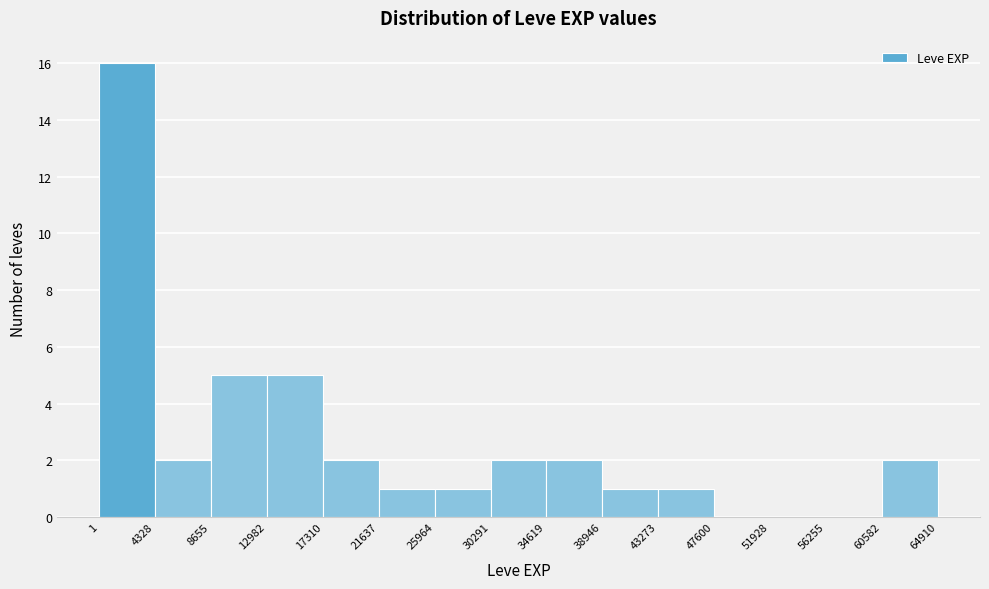

Reading left to right, transcribe this chart: for each bar, give the range it covers on the x-axis and its height. The values are not printed on the chart, so give them approximately, as read against the axis.

1 to 4328: 16
4328 to 8655: 2
8655 to 12982: 5
12982 to 17310: 5
17310 to 21637: 2
21637 to 25964: 1
25964 to 30291: 1
30291 to 34619: 2
34619 to 38946: 2
38946 to 43273: 1
43273 to 47600: 1
47600 to 51928: 0
51928 to 56255: 0
56255 to 60582: 0
60582 to 64910: 2